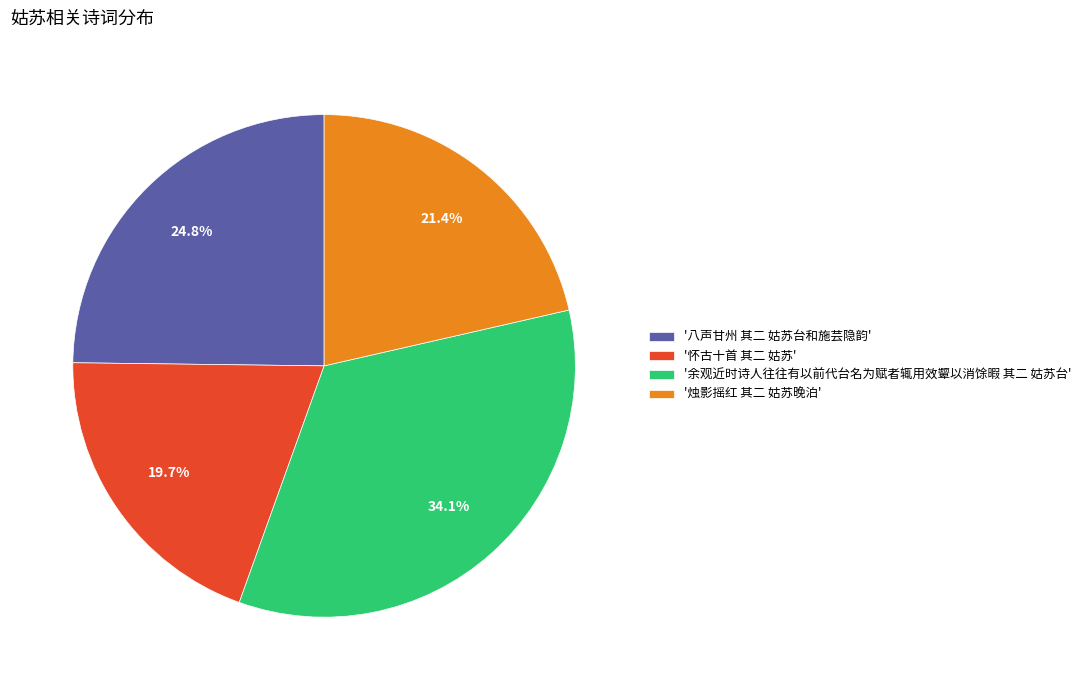

Between '烛影摇红 其二 姑苏晚泊' and '怀古十首 其二 姑苏', which is larger?

'烛影摇红 其二 姑苏晚泊'